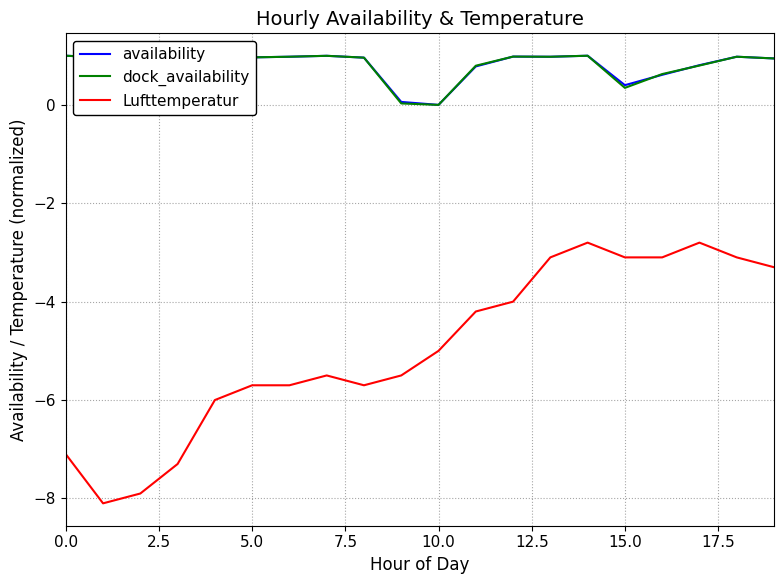

What is the maximum value for availability?

1.0